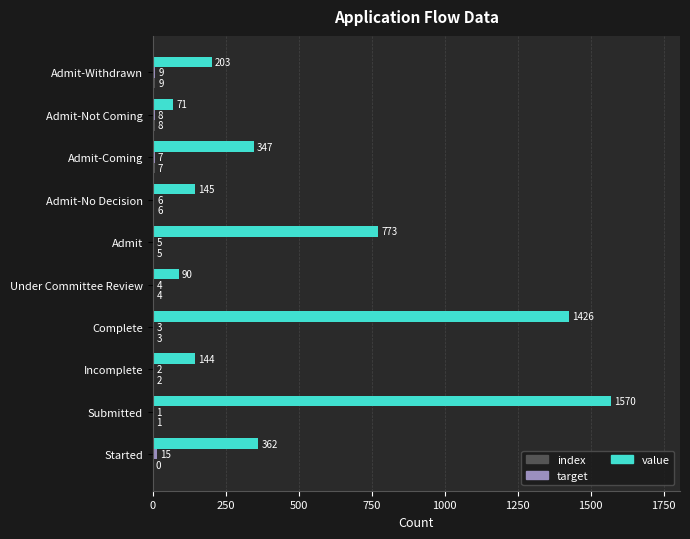

What is the greatest value displayed?

1570